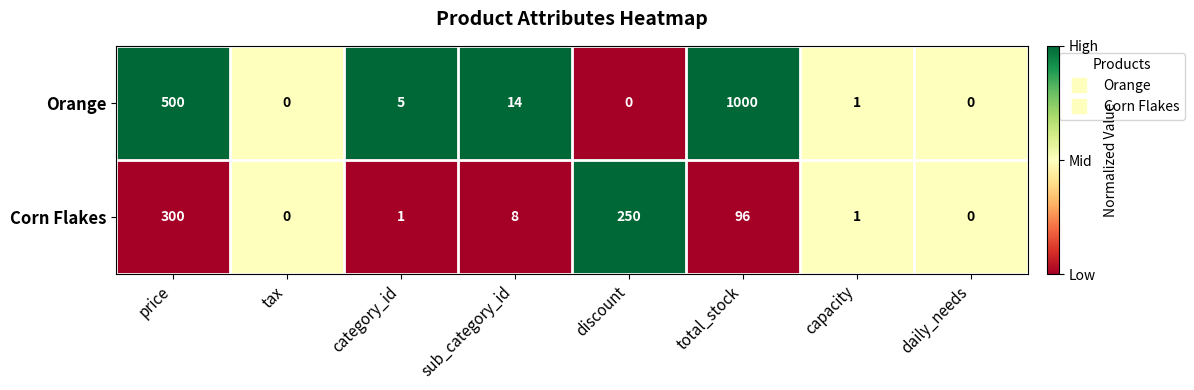

True or false: Corn Flakes has a value of 1 at capacity.

True